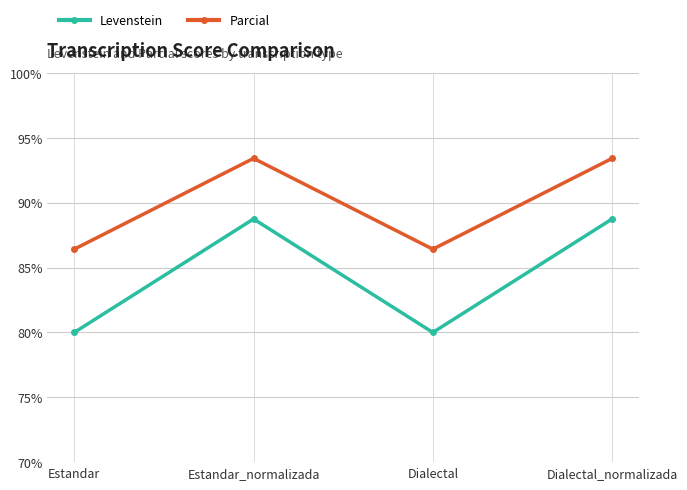

At which label does Parcial first exceed 93?

Estandar_normalizada